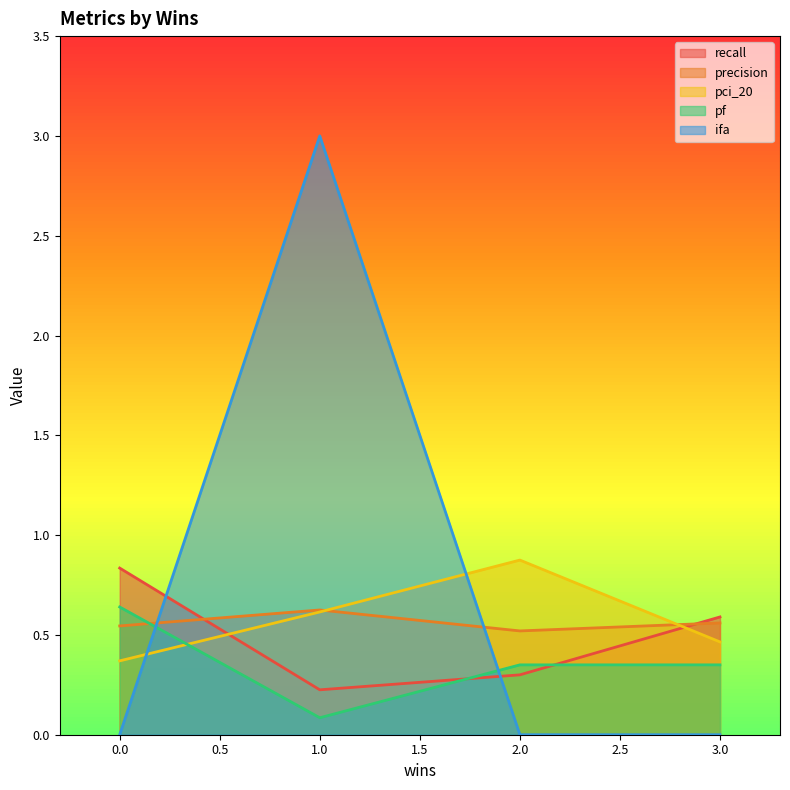

Does the chart display data point markers on the line(s)?

No